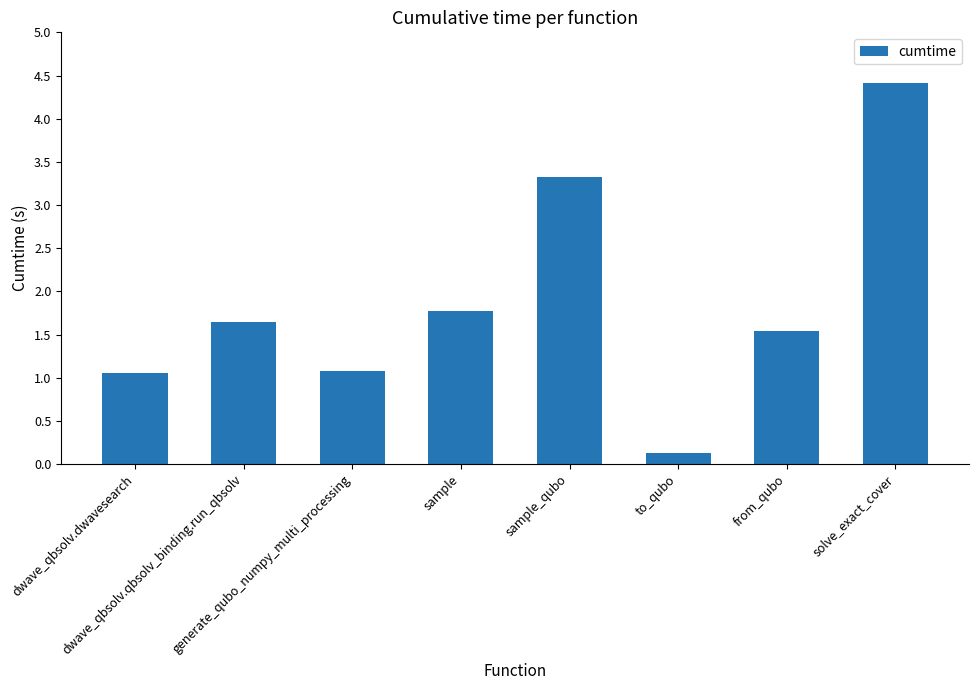

How many bars are there in total?

8